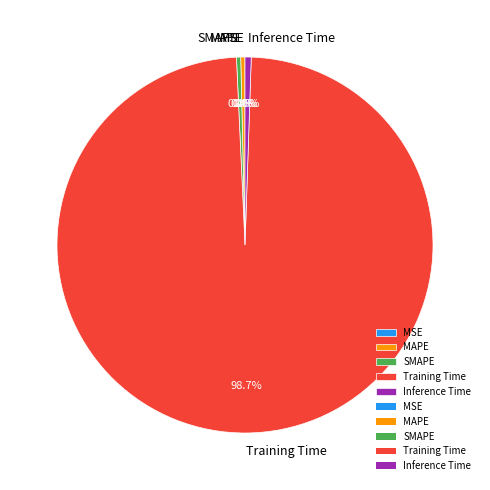

Is there any slice that represents more than half of the pie?

Yes